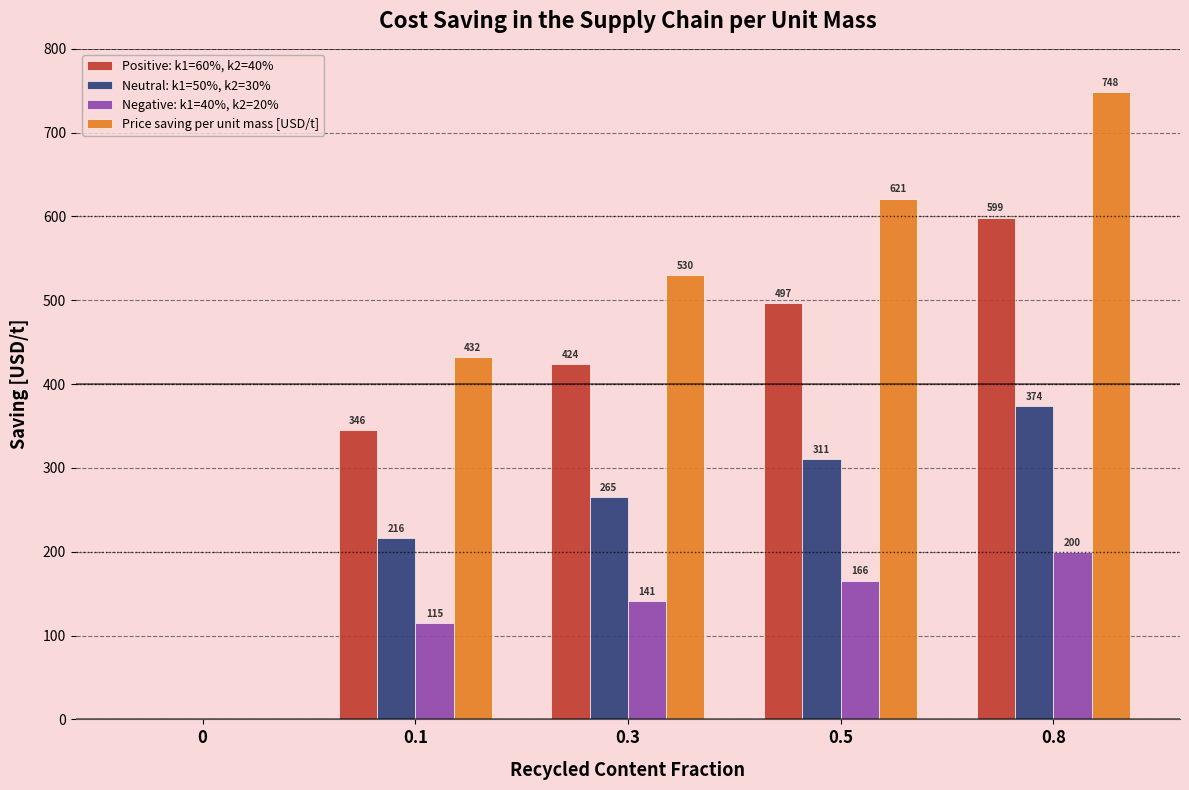

How many groups of bars are there?

5